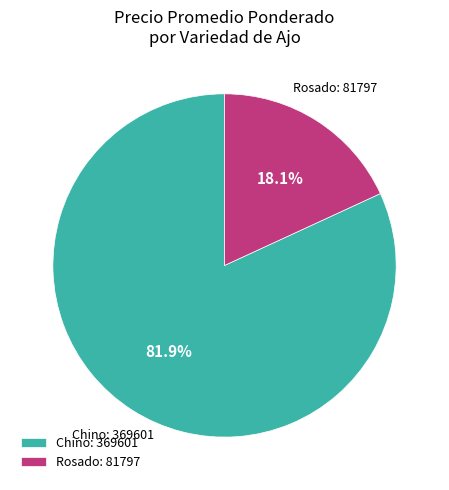

Does any single category account for the majority?

Yes